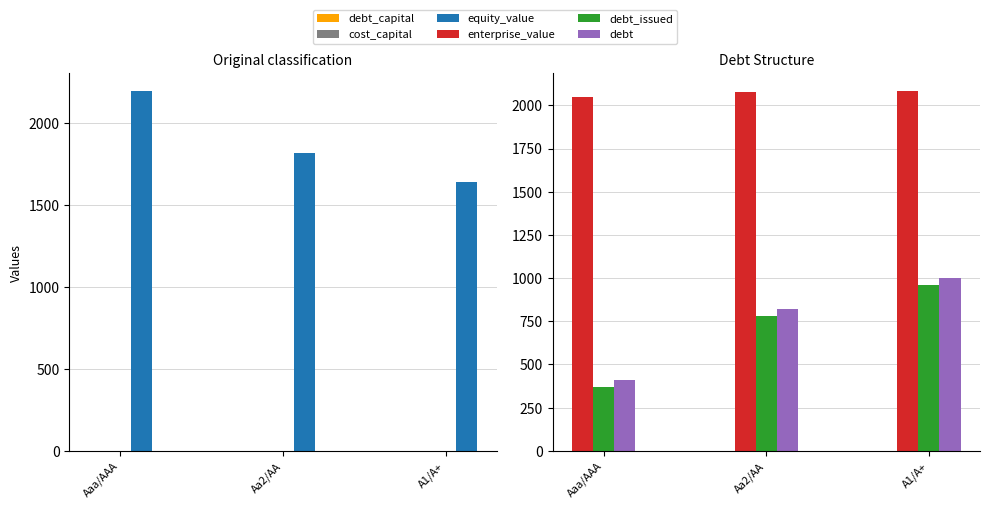

Where is enterprise_value nearest to the value 2063?

Aa2/AA